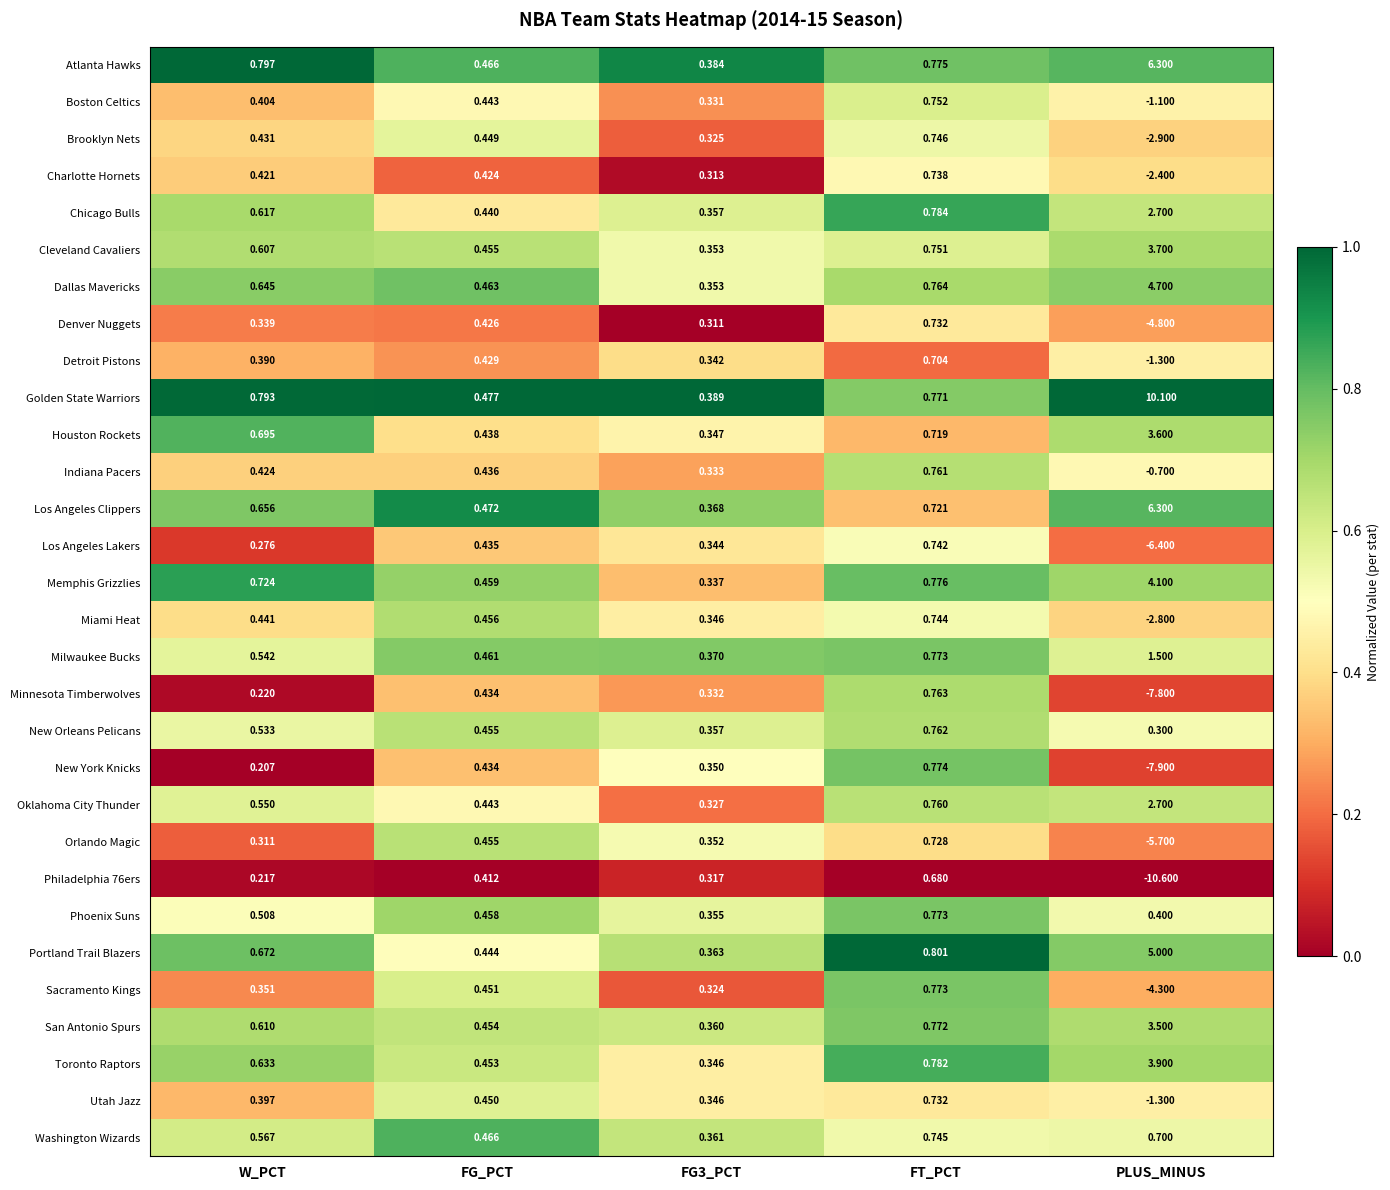

Which series changed the most between W_PCT and FG_PCT?

Atlanta Hawks